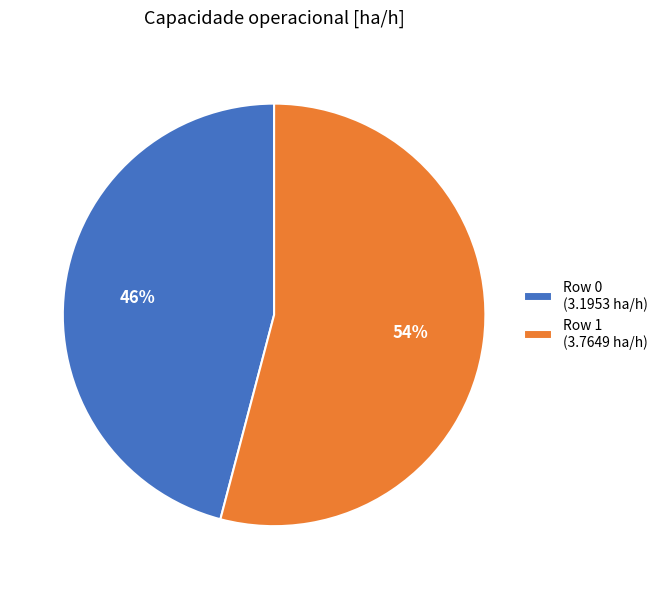

To the nearest percent, what portion does Row 1 (3.7649 ha/h) represent?

54%